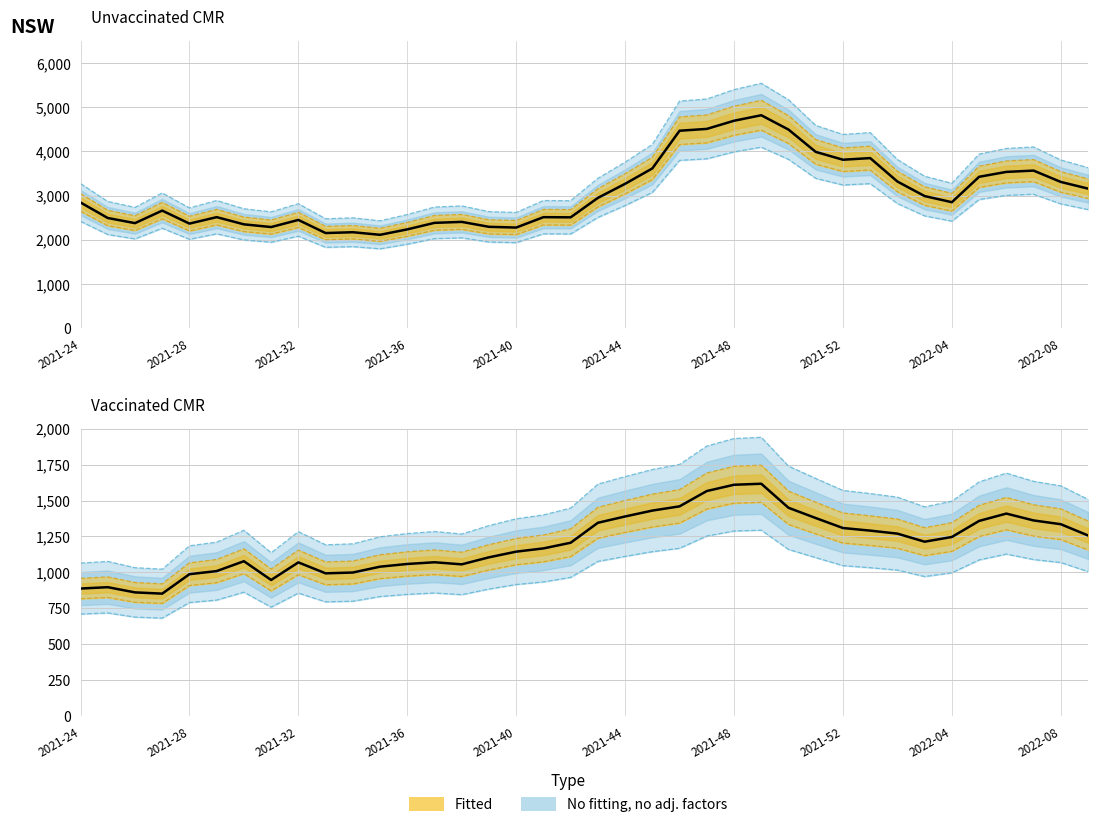

Where does the Vaccinated CMR series first go above 1213?

19